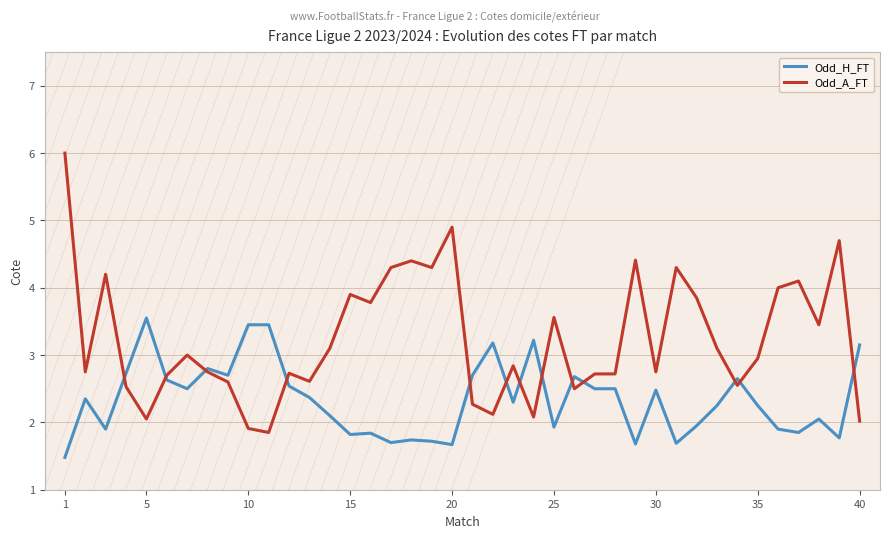

What is the greatest value displayed?

6.0